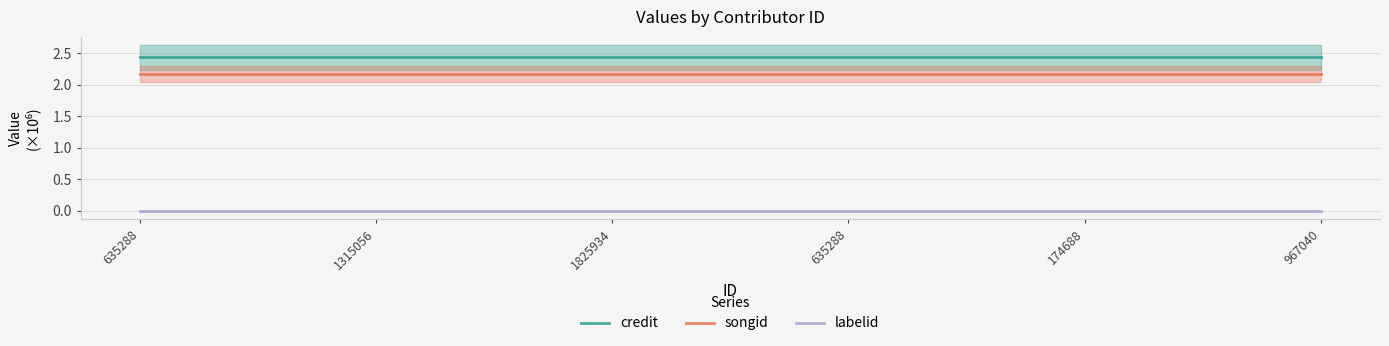

Which series has the largest total across all categories?

credit